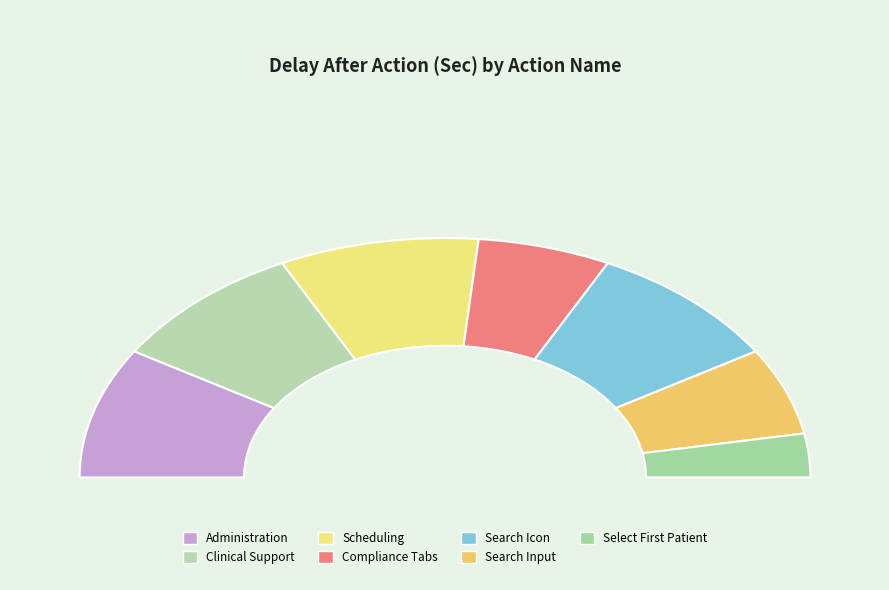

Is Compliance Tabs the majority of the pie?

No